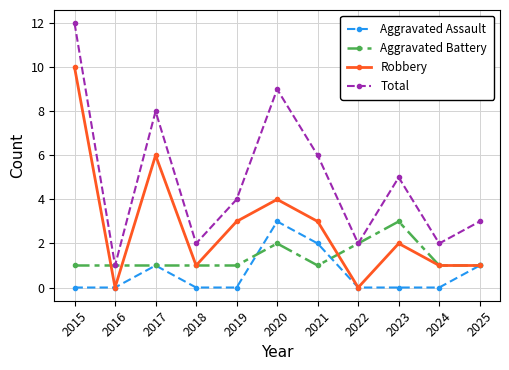

What is the sum of all Robbery values?

31